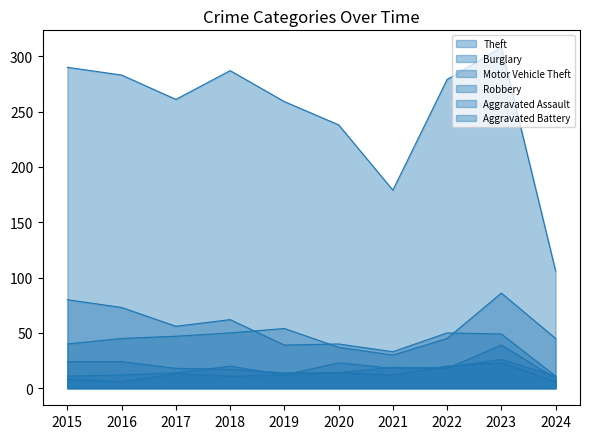

Which label corresponds to the largest value in the chart?

2023